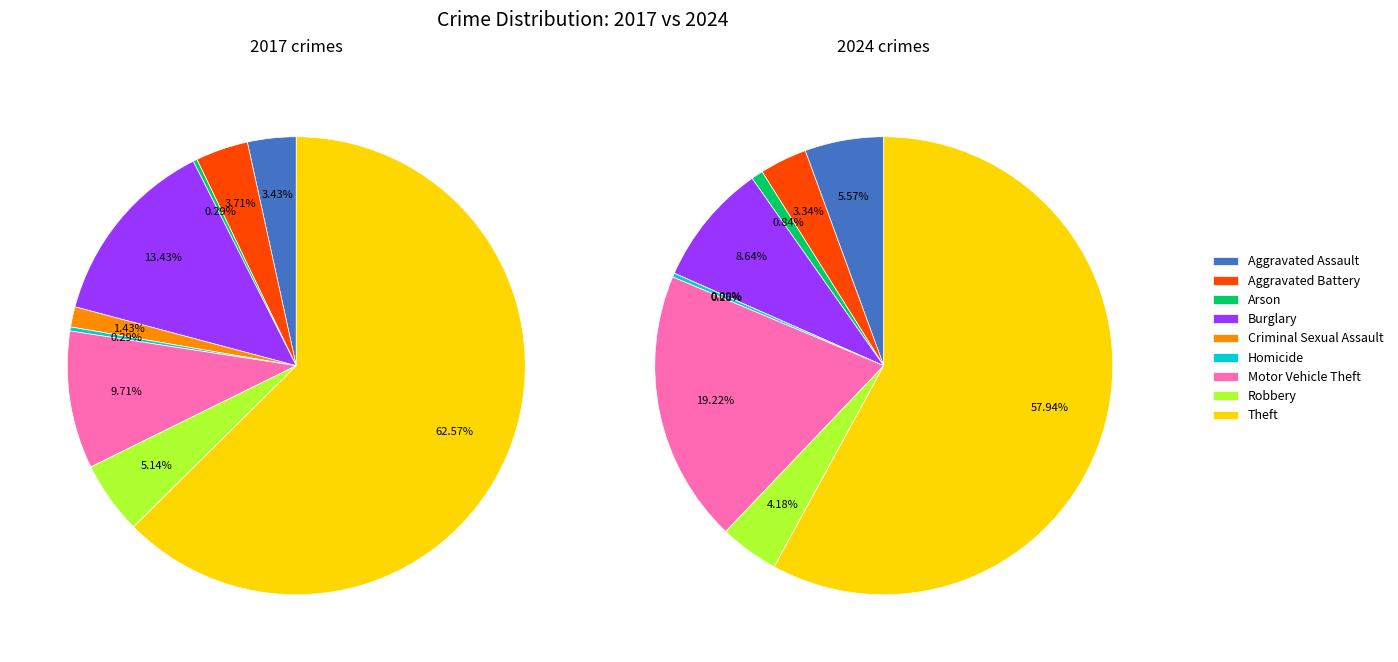

Count the number of slices in the pie.

9